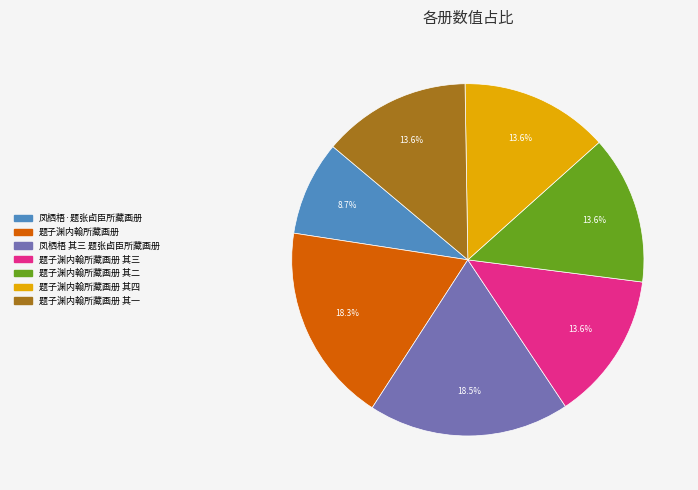

Does any single category account for the majority?

No